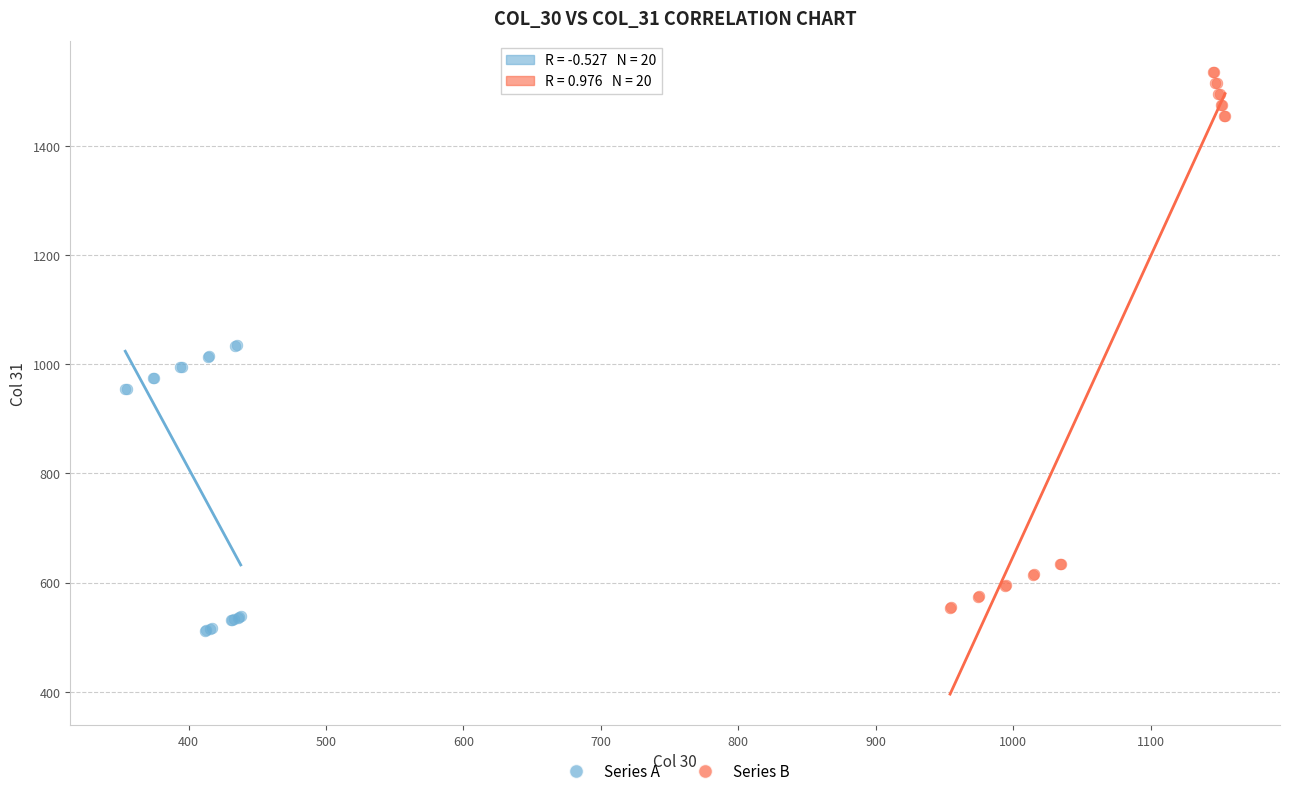

What are all the series names shown in the legend?

Series A, Series B